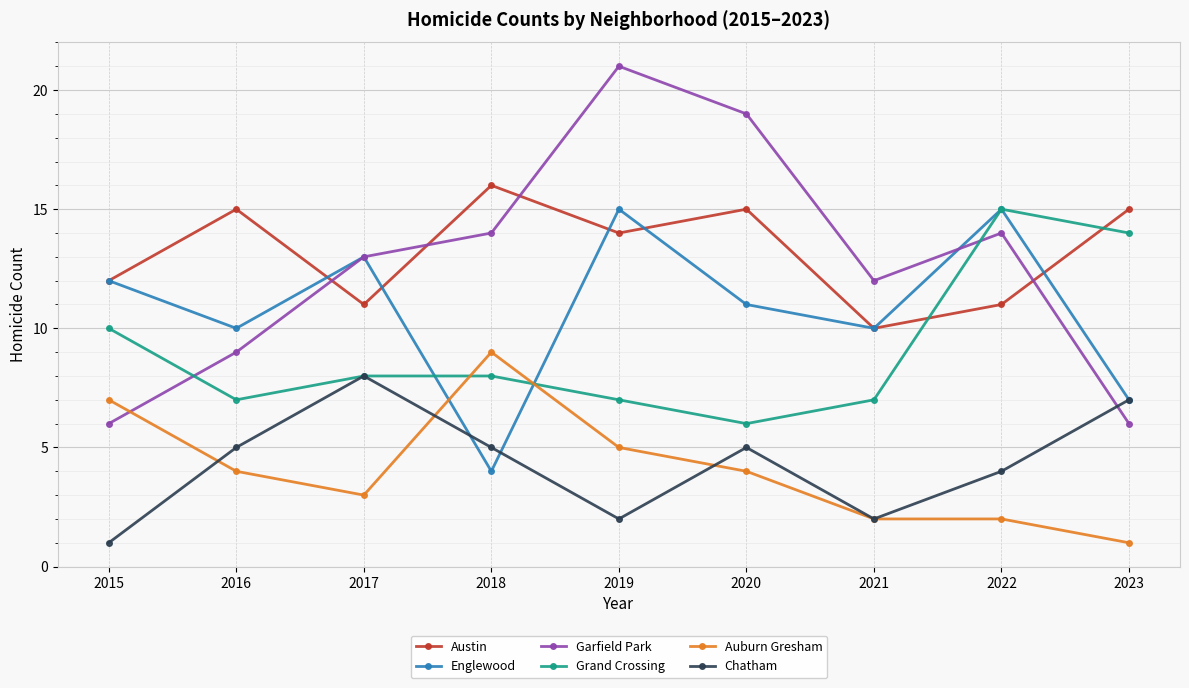

At 2018, list the series in order from largest to smallest.

Austin, Garfield Park, Auburn Gresham, Grand Crossing, Chatham, Englewood